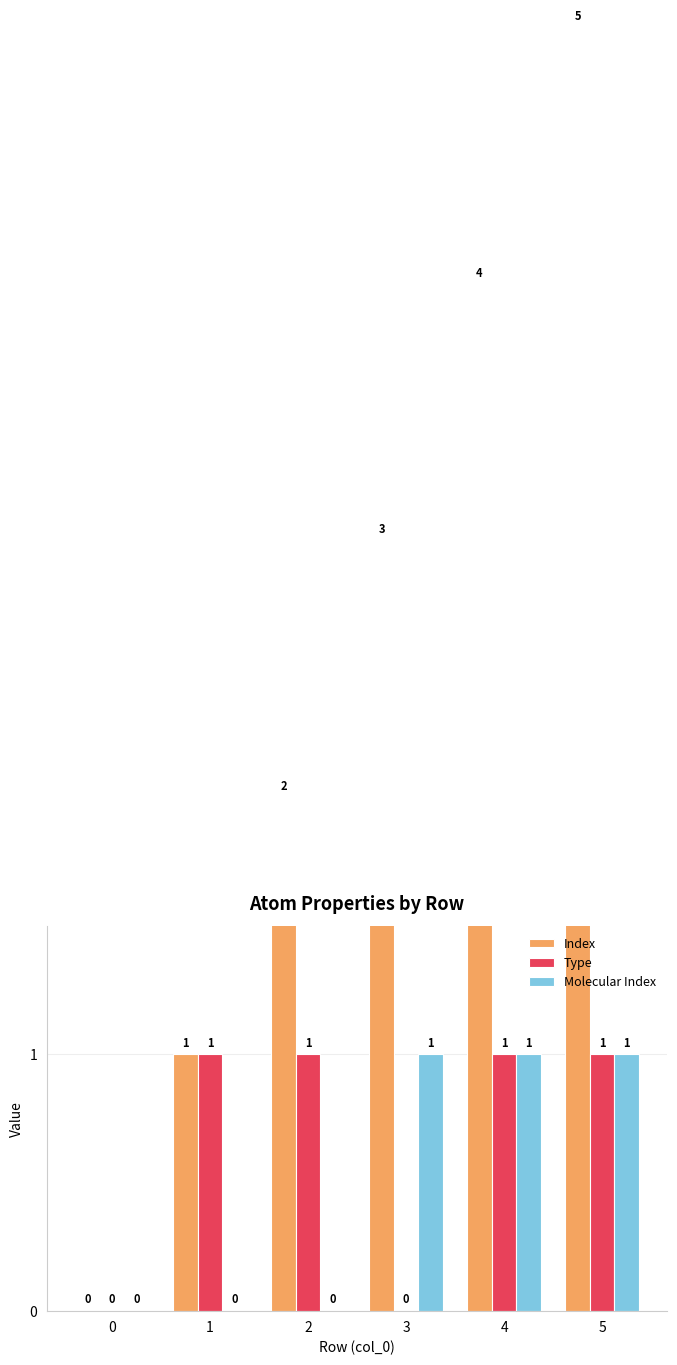

Which series changed the most between 2 and 4?

Index